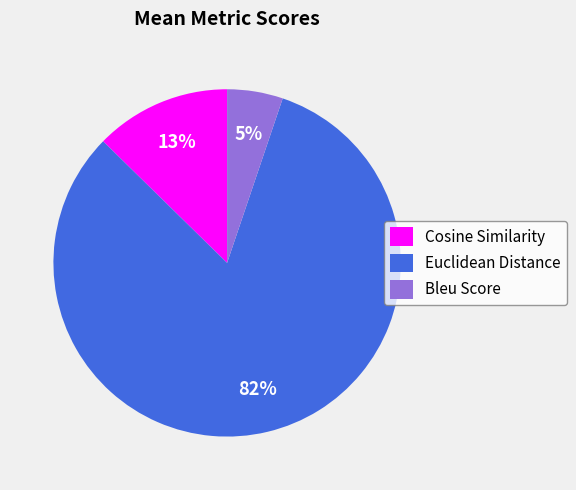

True or false: Cosine Similarity accounts for 13% of the total.

True